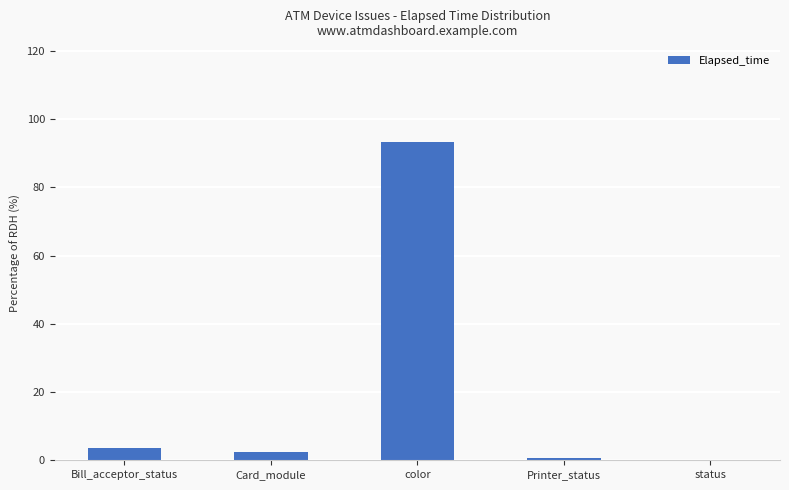

The value at status is 0.0. True or false?

True